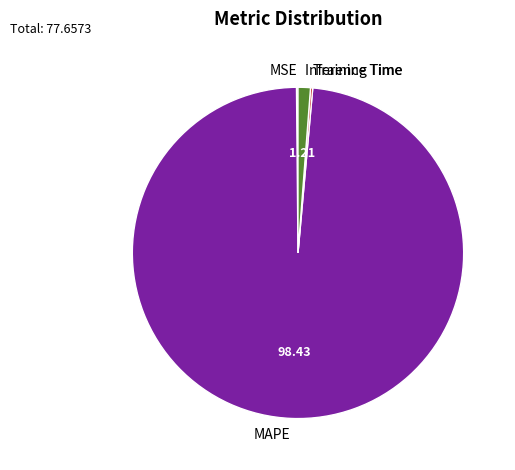

Which slice is the largest?

MAPE